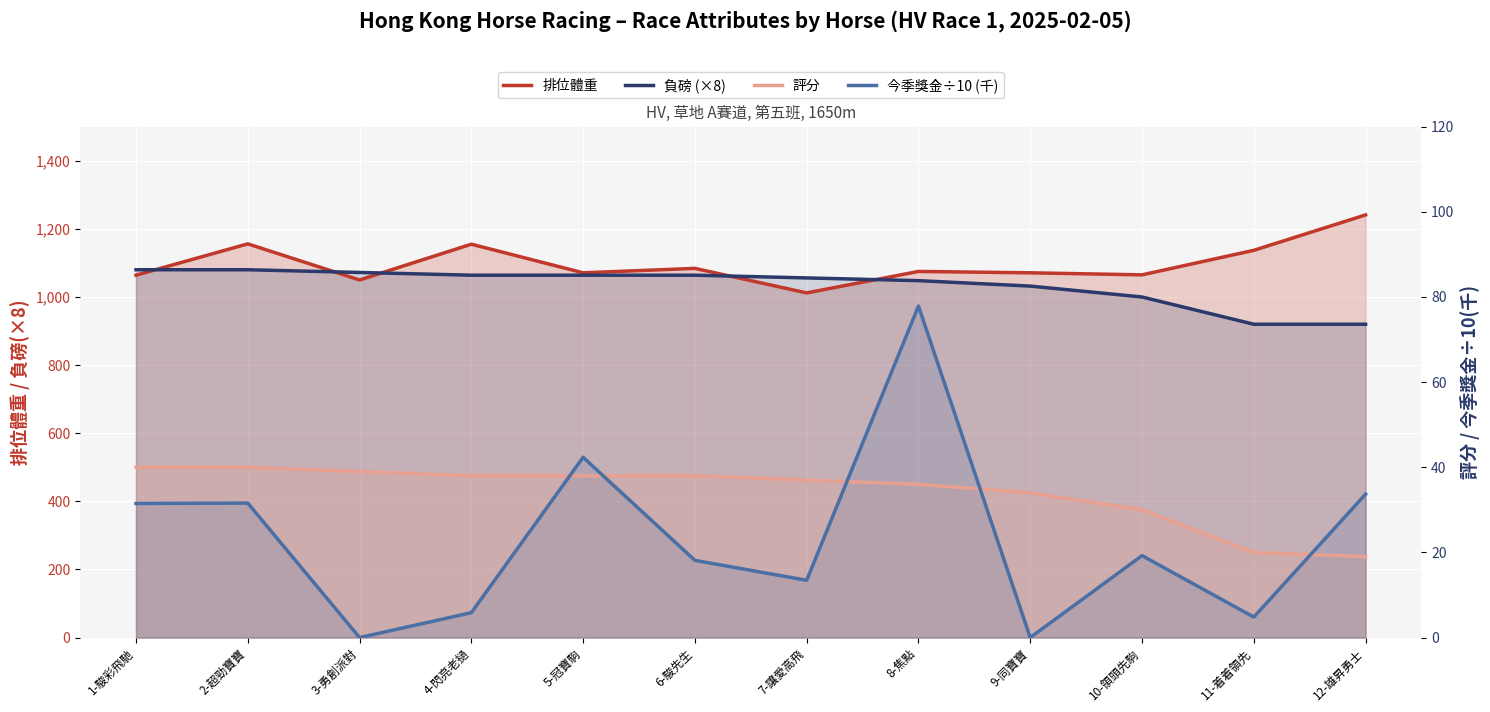

Between 8-焦點 and 3-勇創派對, which is larger?

8-焦點